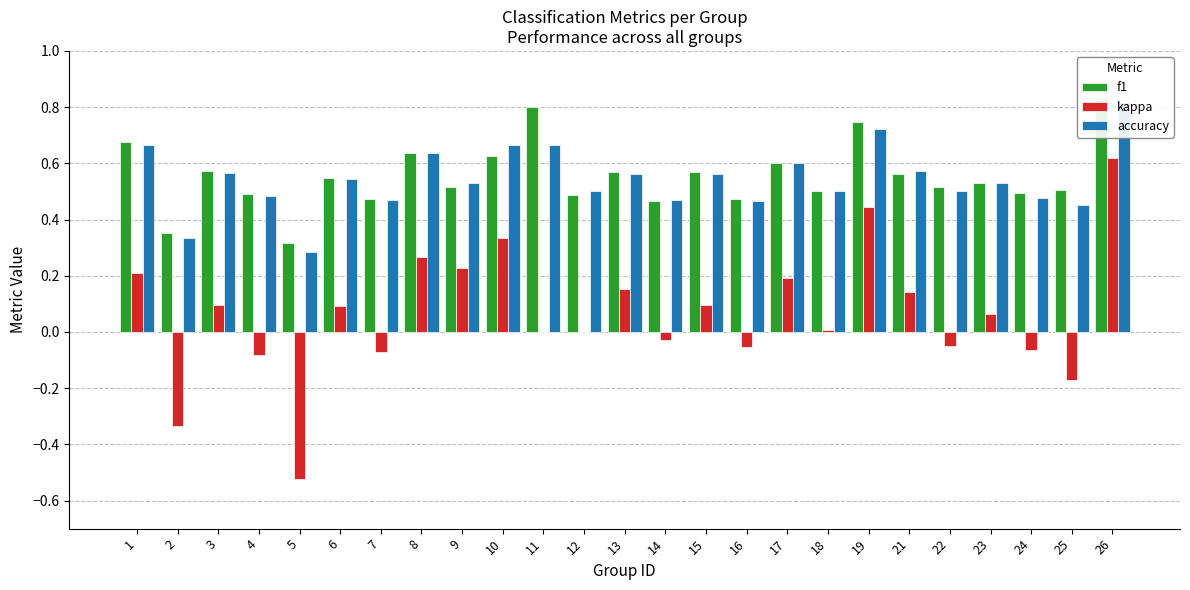

Which series changed the most between 16 and 18?

kappa